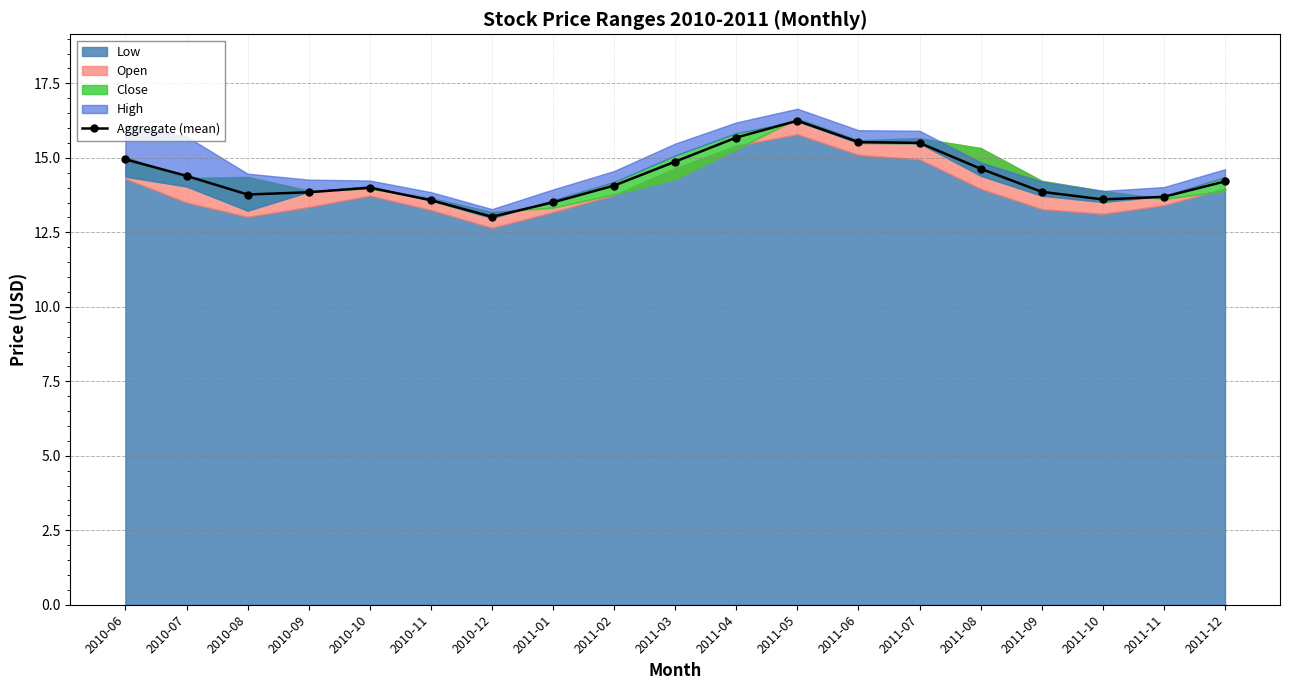

List the labels in order of value, smallest first.

2010-12, 2011-01, 2010-11, 2011-10, 2011-11, 2010-08, 2010-09, 2011-09, 2010-10, 2011-02, 2011-12, 2010-07, 2011-08, 2011-03, 2010-06, 2011-07, 2011-06, 2011-04, 2011-05